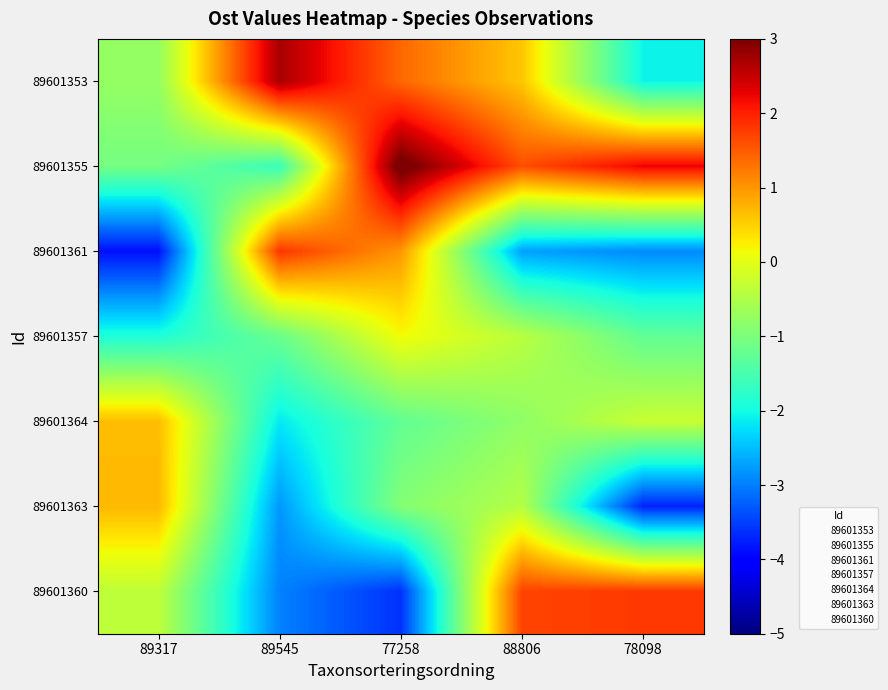

At how many categories does at least one series exceed 1?

4